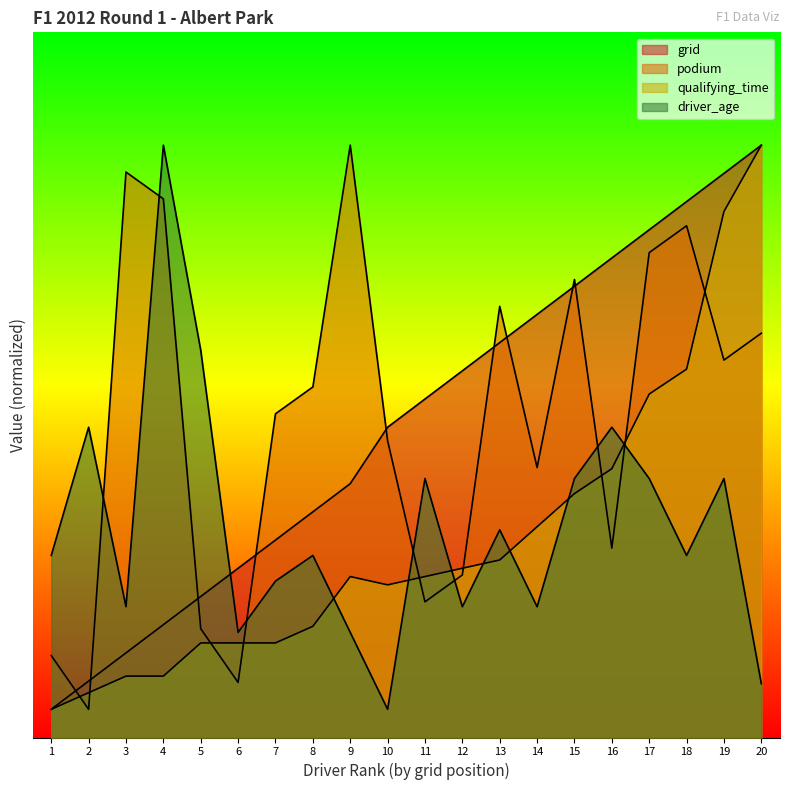

What is the value of the driver_age point at the 9th from the left?

3.7